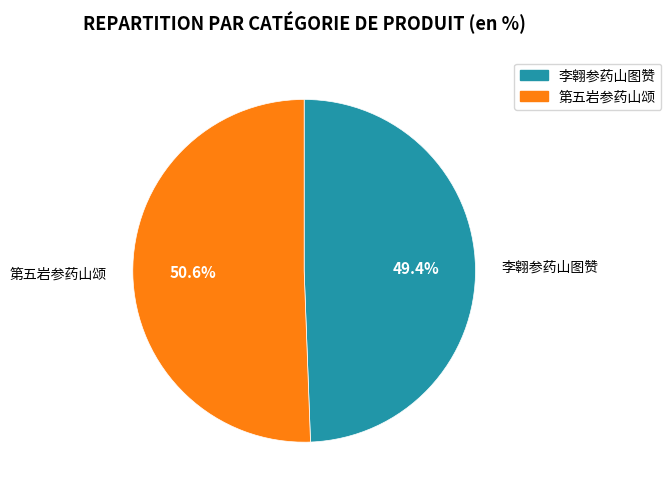

The 李翱参药山图赞 slice represents 39% of the pie. True or false?

False